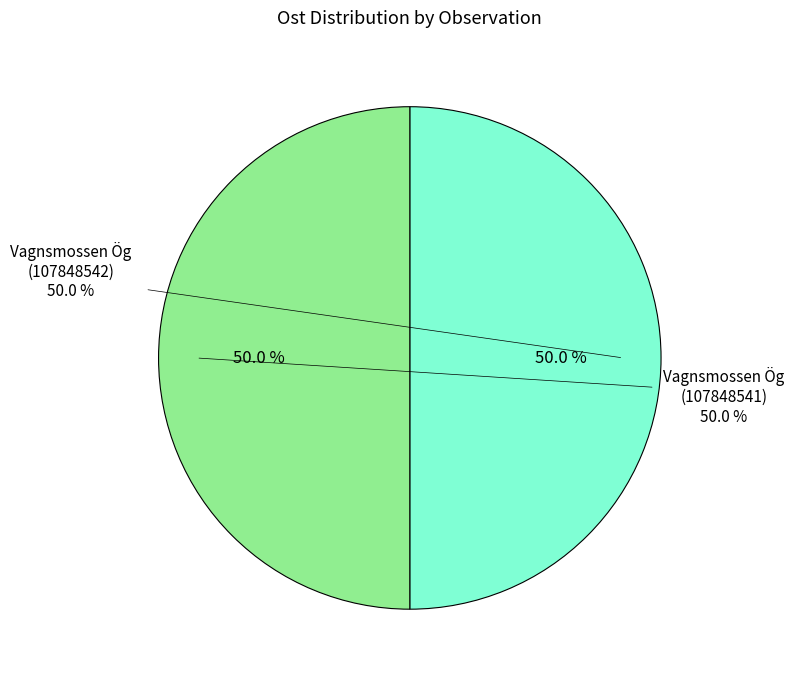

Which slice is the largest?

Vagnsmossen Ög (107848542)